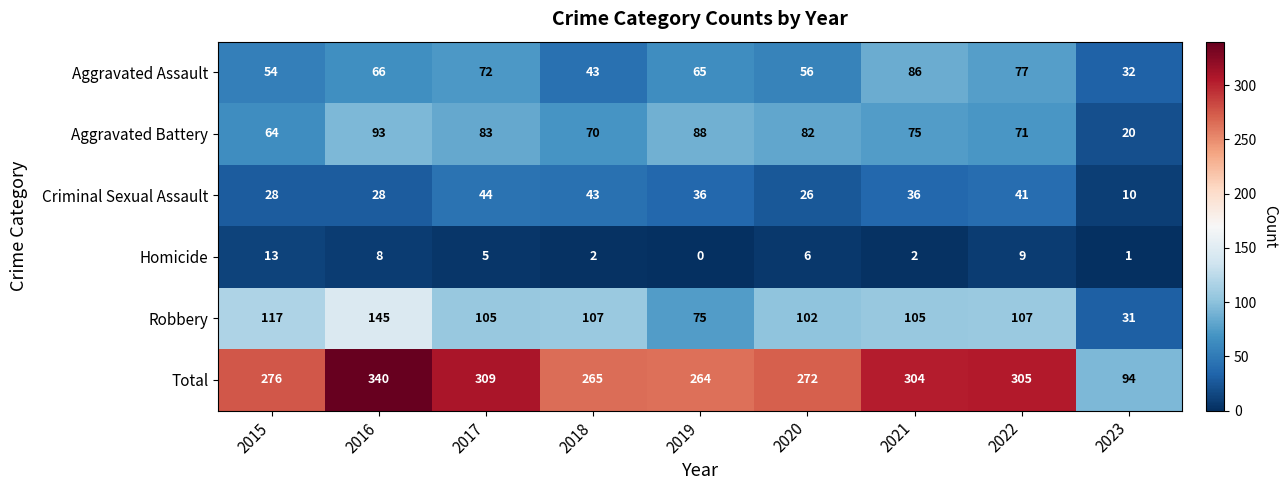

What is the difference between the highest and lowest values at 2018?

263